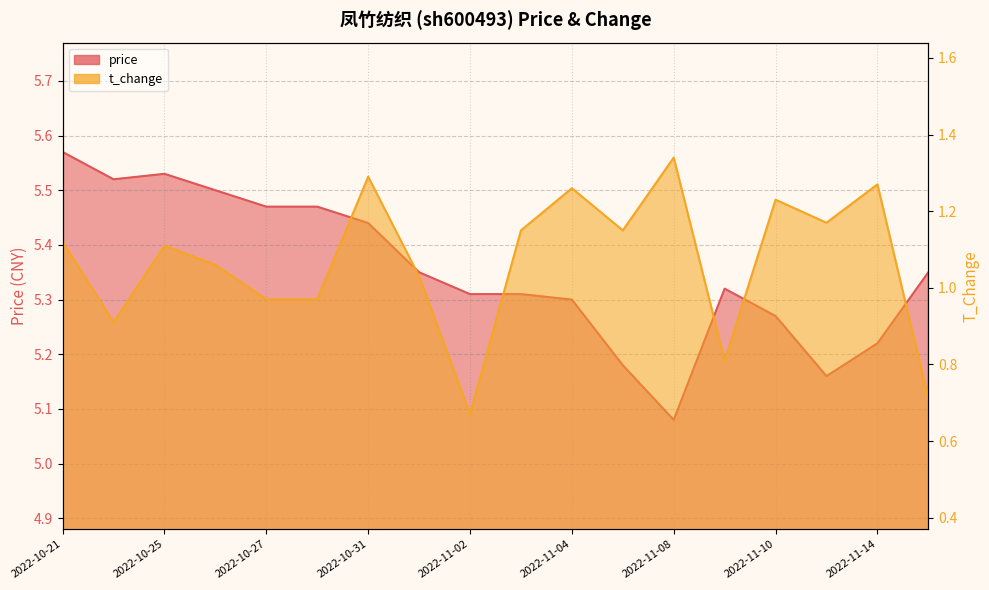

At which category is the sum across all series the highest?

2022-10-31